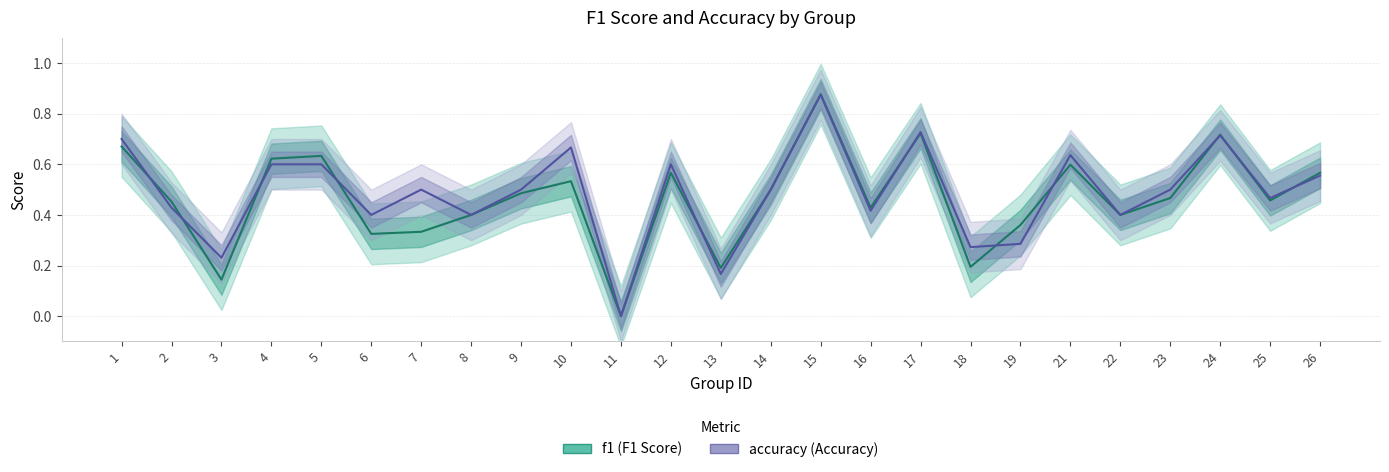

What is the total value across all series at 14?

1.0